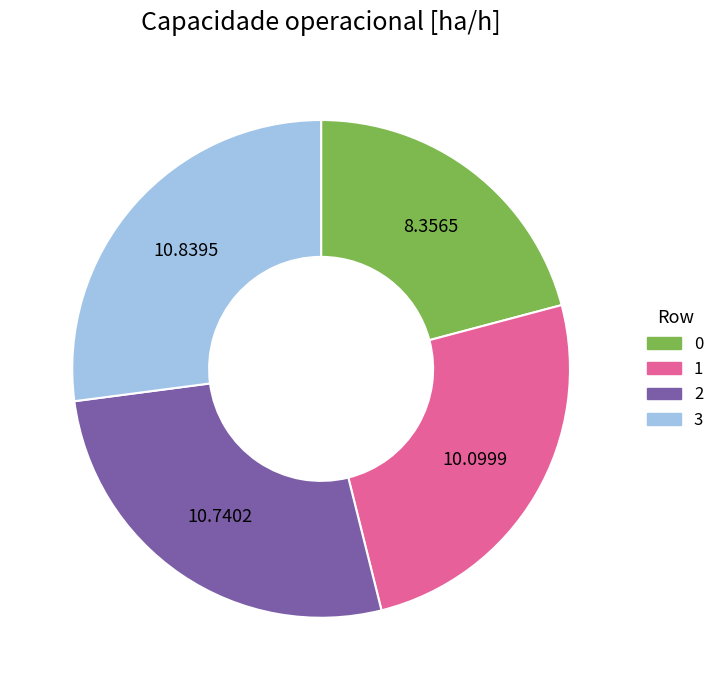

The 0 slice represents 36% of the pie. True or false?

False